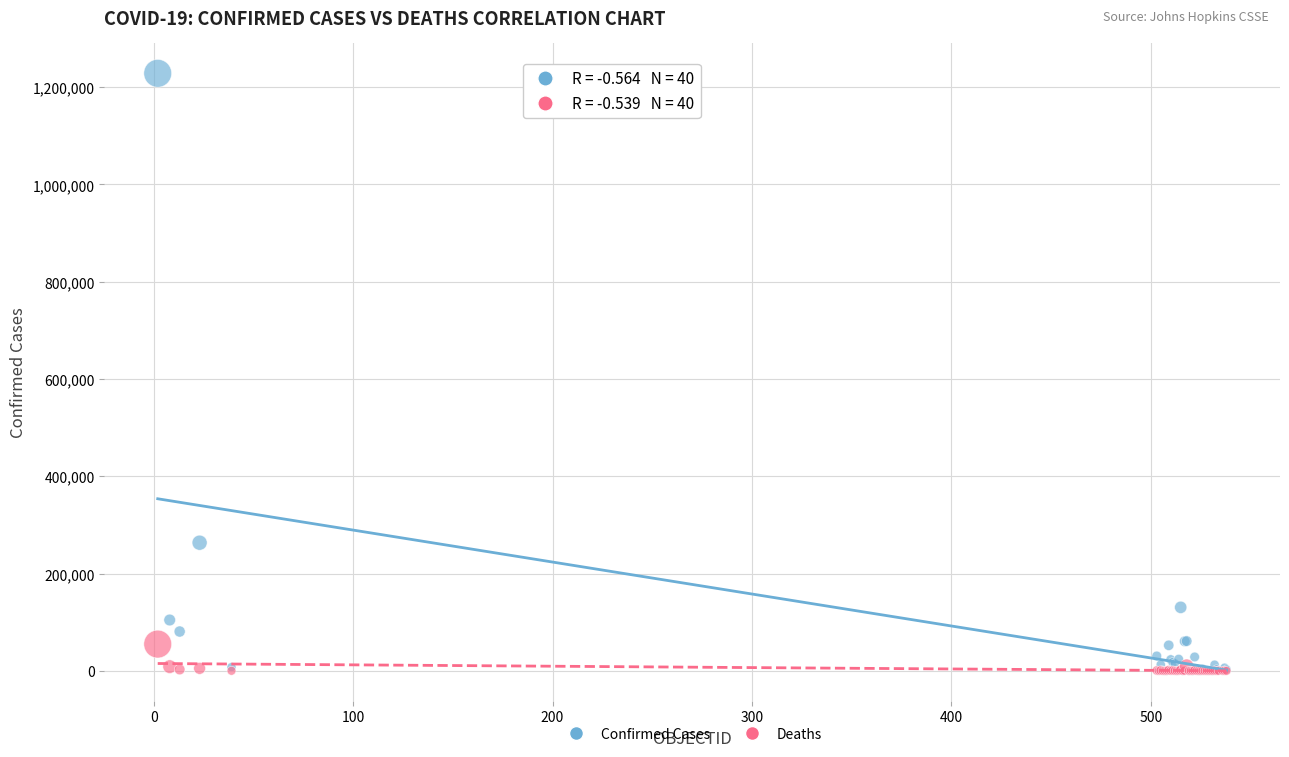

In the Confirmed Cases series, what Y value is closest to 614068?

263360